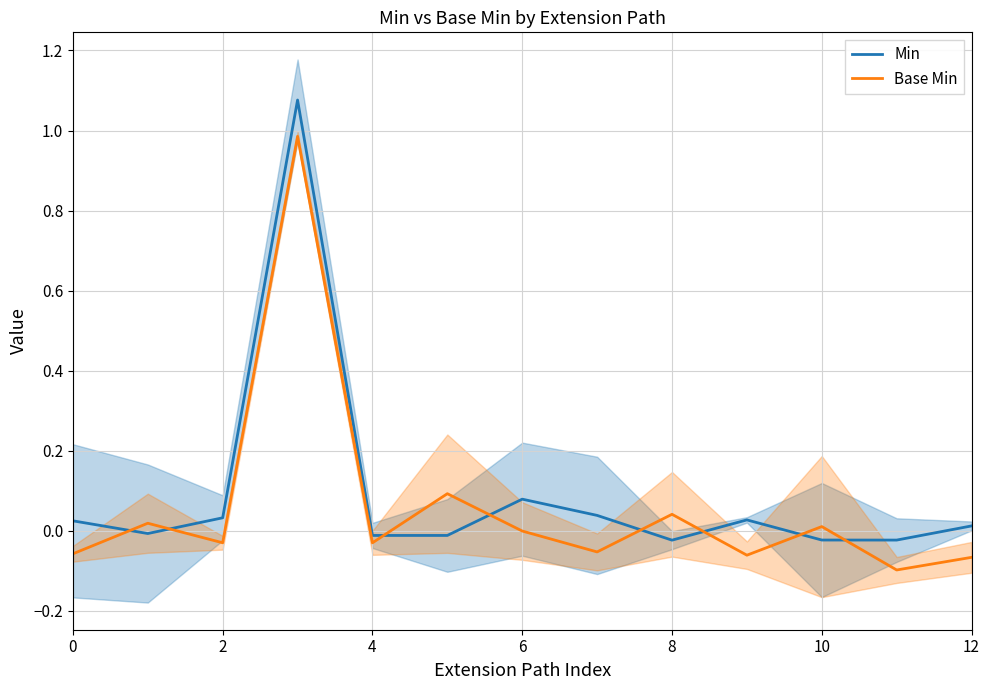

After their last crossing, which series has the higher values: Base Min or Min?

Min